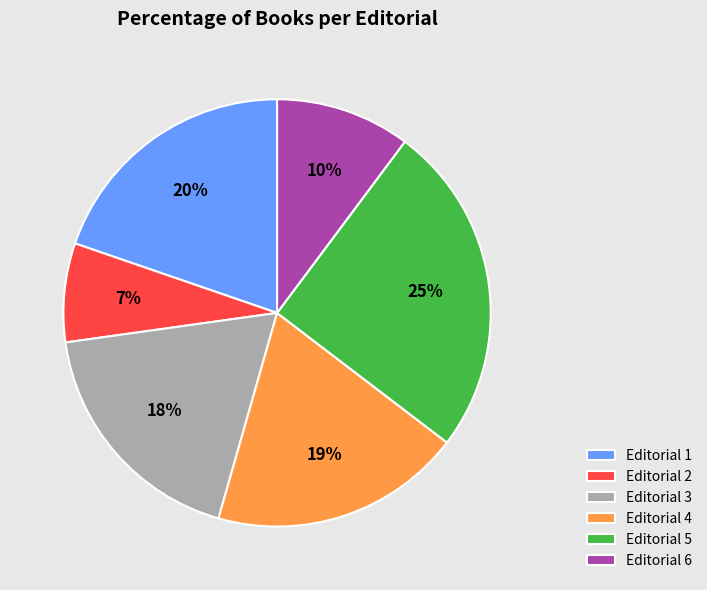

How many segments does this pie chart have?

6